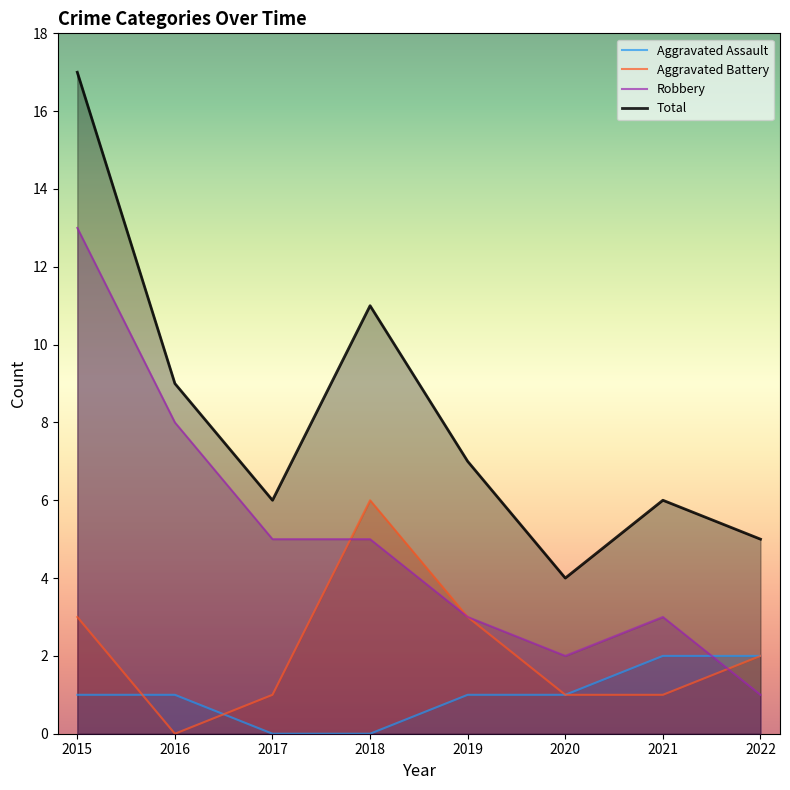

How many values in the Aggravated Battery series are below 2?

4